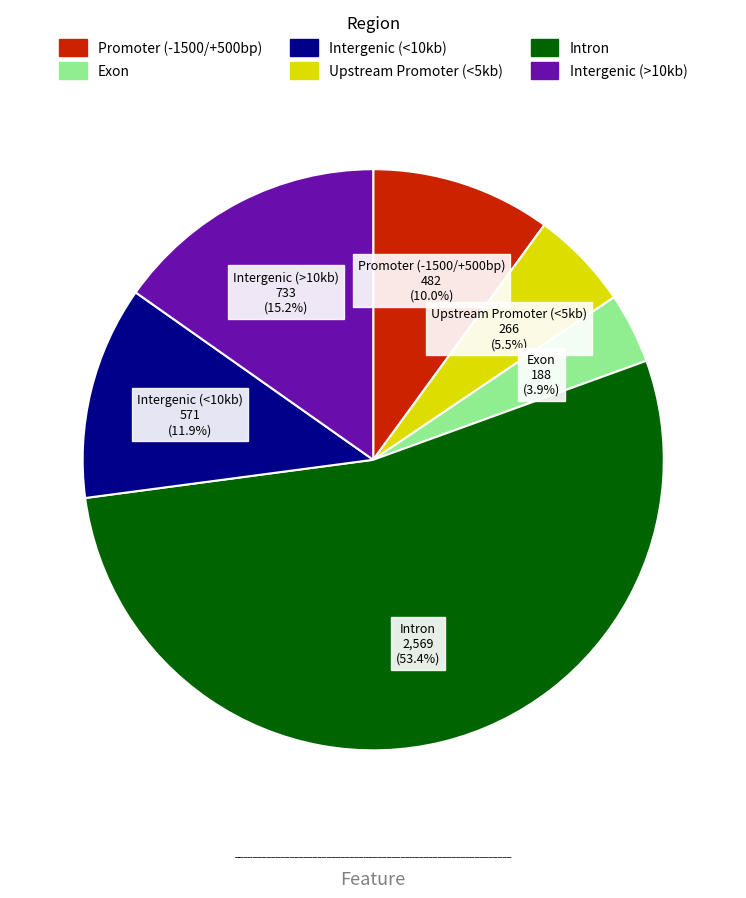

Does any single category account for the majority?

Yes